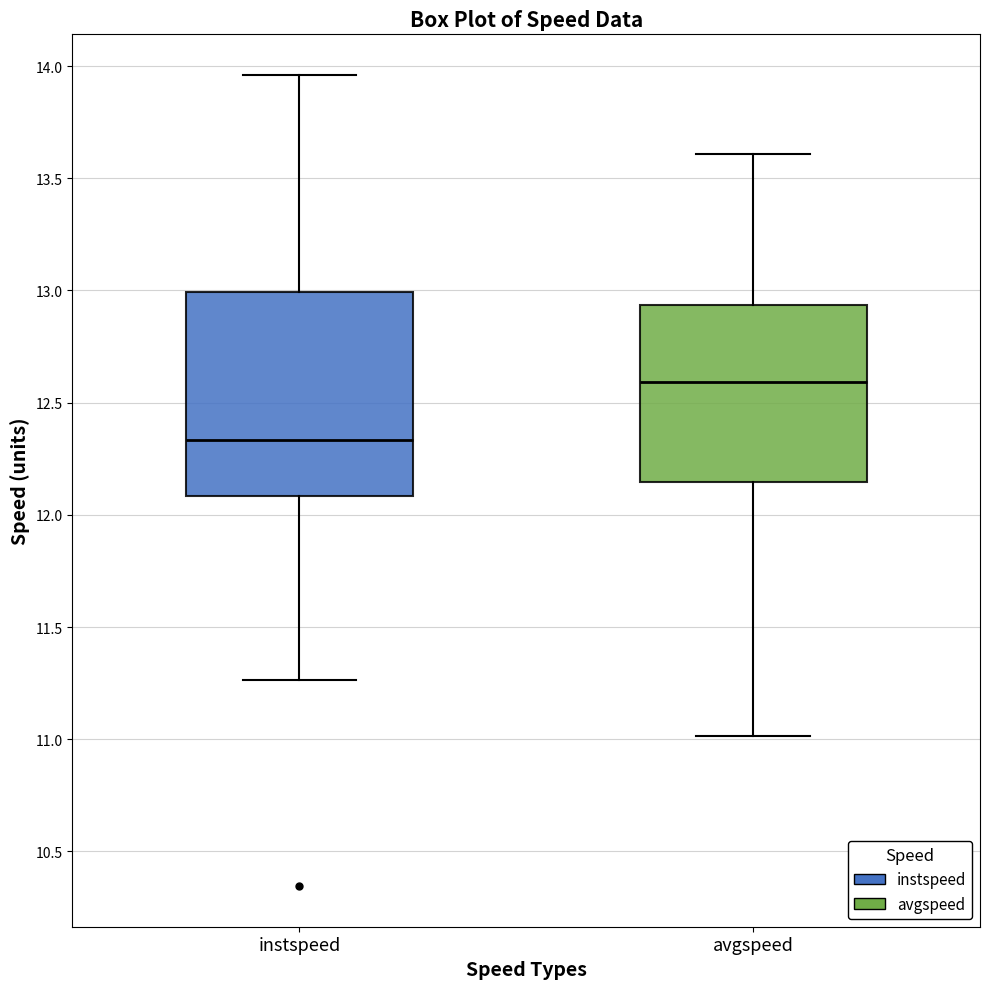

Which box has the highest median line?

avgspeed